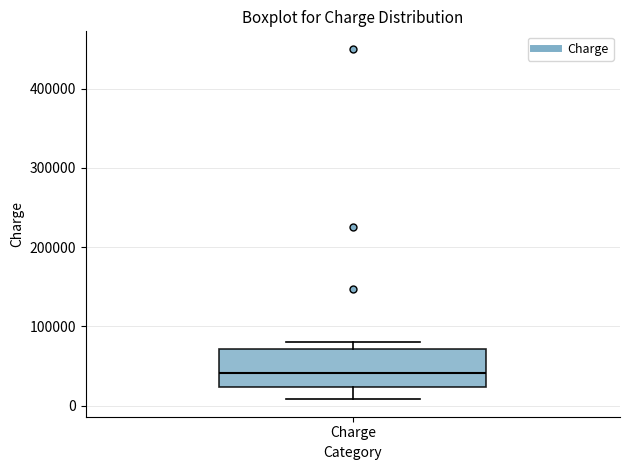

Where does the median line of the box for Charge sit on the y-axis? The values are not printed on the chart, so give them approximately, as read against the axis.

40000